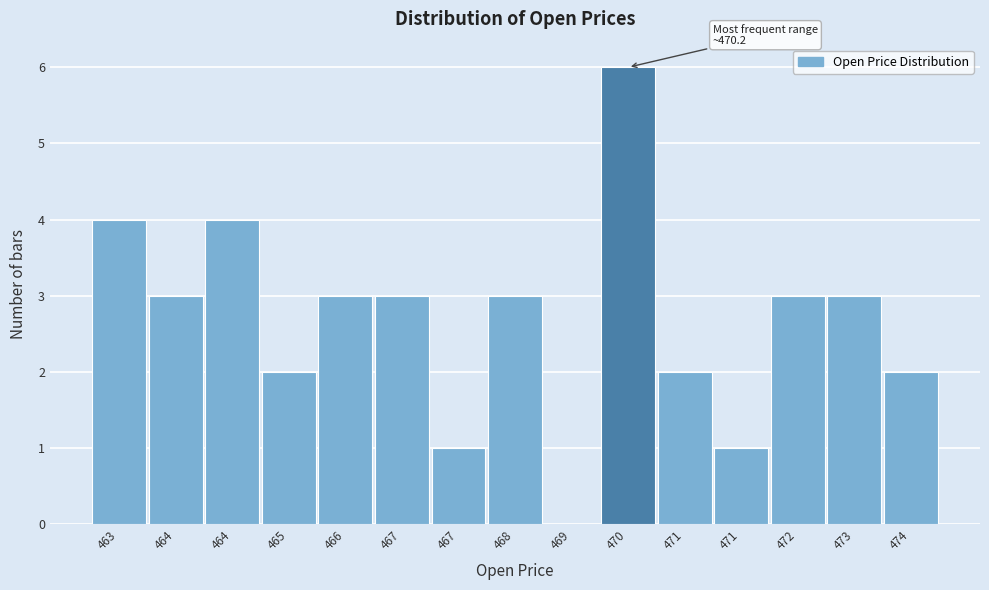

How many values are above zero?

14